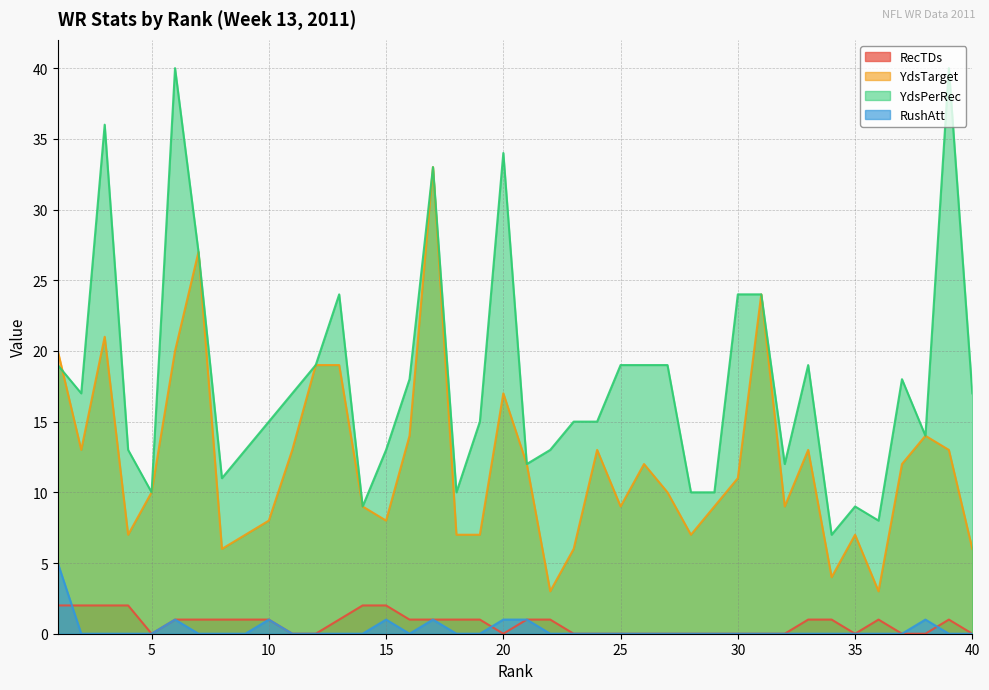

List the labels in order of RecTDs value, smallest first.

5, 11, 12, 20, 23, 24, 25, 26, 27, 28, 29, 30, 31, 32, 35, 37, 38, 40, 6, 7, 8, 9, 10, 13, 16, 17, 18, 19, 21, 22, 33, 34, 36, 39, 1, 2, 3, 4, 14, 15